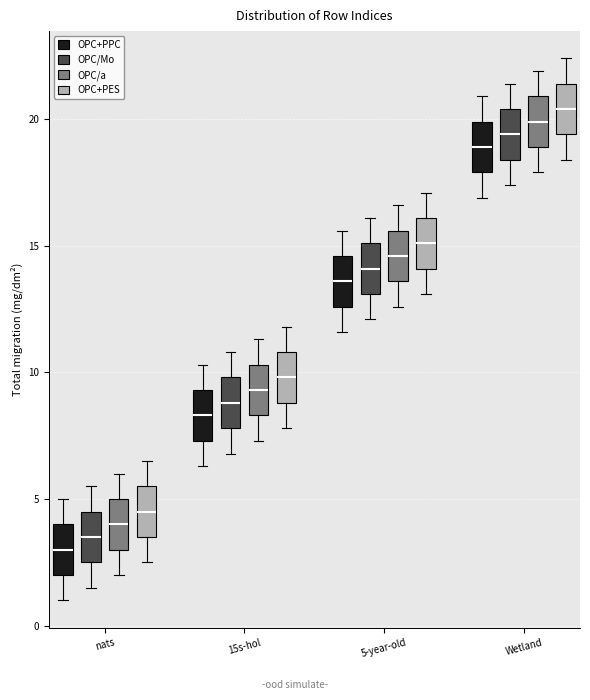

Reading left to right, read every box against the y-axis: the position of its median line, the range the box covers, and the ends of its whiskers. The values are not printed on the chart, so give them approximately, as read against the axis.

nats (OPC+PPC): median 3.0, box 2.0 to 4.0, whiskers 1.0 to 5.0
nats (OPC/Mo): median 3.5, box 2.5 to 4.5, whiskers 1.5 to 5.5
nats (OPC/a): median 4.0, box 3.0 to 5.0, whiskers 2.0 to 6.0
nats (OPC+PES): median 4.5, box 3.5 to 5.5, whiskers 2.5 to 6.5
15s-hol (OPC+PPC): median 8.5, box 7.5 to 9.5, whiskers 6.5 to 10.5
15s-hol (OPC/Mo): median 9.0, box 8.0 to 10.0, whiskers 7.0 to 11.0
15s-hol (OPC/a): median 9.5, box 8.5 to 10.5, whiskers 7.5 to 11.5
15s-hol (OPC+PES): median 10.0, box 9.0 to 11.0, whiskers 8.0 to 12.0
5-year-old (OPC+PPC): median 13.5, box 12.5 to 14.5, whiskers 11.5 to 15.5
5-year-old (OPC/Mo): median 14.0, box 13.0 to 15.0, whiskers 12.0 to 16.0
5-year-old (OPC/a): median 14.5, box 13.5 to 15.5, whiskers 12.5 to 16.5
5-year-old (OPC+PES): median 15.0, box 14.0 to 16.0, whiskers 13.0 to 17.0
Wetland (OPC+PPC): median 19.0, box 18.0 to 20.0, whiskers 17.0 to 21.0
Wetland (OPC/Mo): median 19.5, box 18.5 to 20.5, whiskers 17.5 to 21.5
Wetland (OPC/a): median 20.0, box 19.0 to 21.0, whiskers 18.0 to 22.0
Wetland (OPC+PES): median 20.5, box 19.5 to 21.5, whiskers 18.5 to 22.5